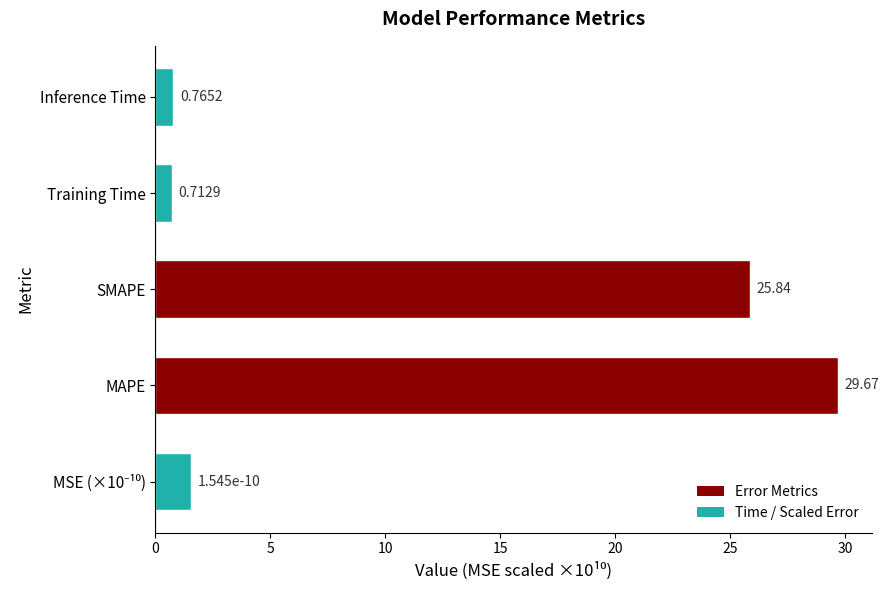

What is the average value?

11.7